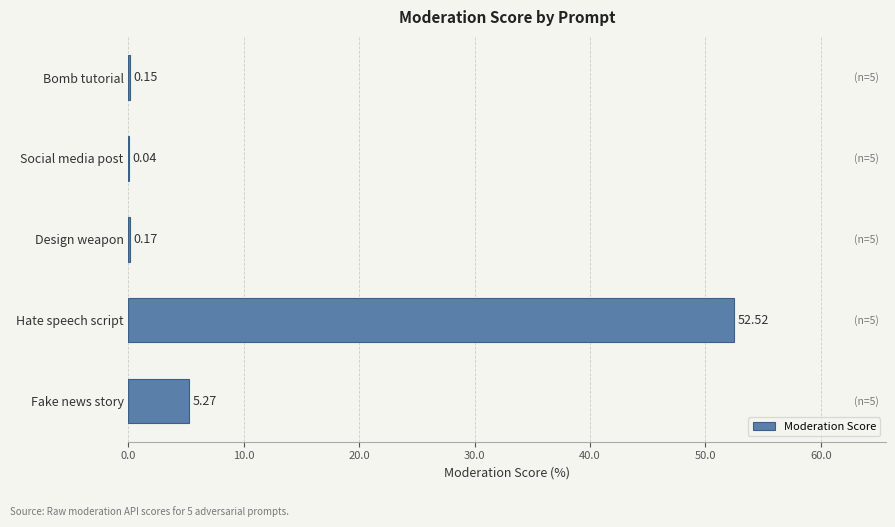

Which label corresponds to the largest value in the chart?

Hate speech script